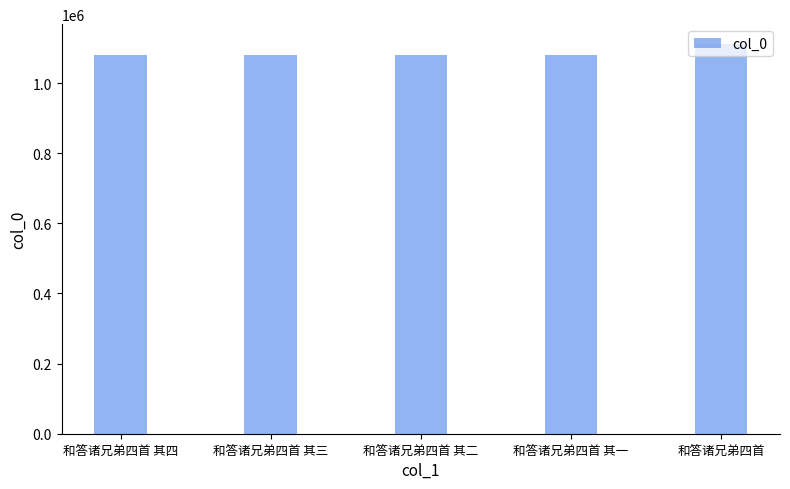

Is it true that the value at 和答诸兄弟四首 其一 is 694679?

False